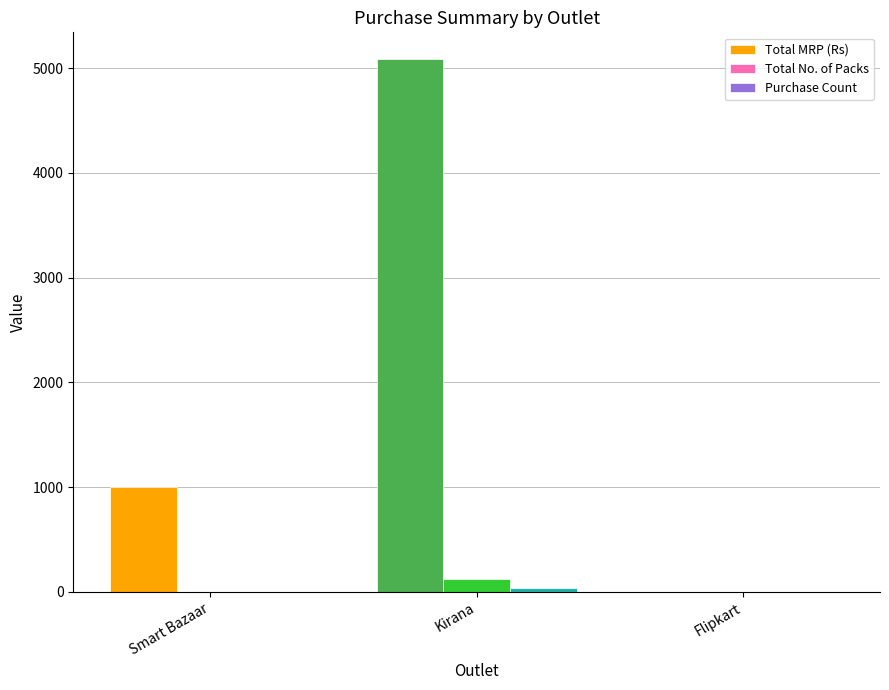

The Total No. of Packs series shows 1 at Smart Bazaar. True or false?

True